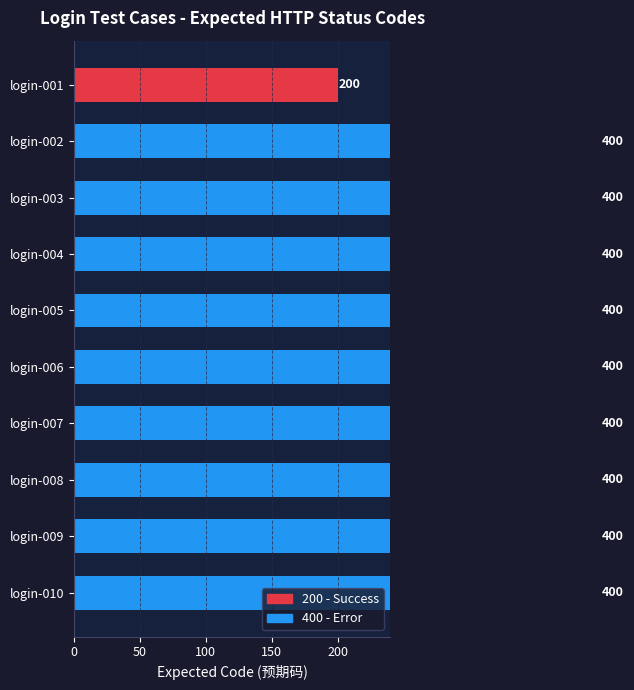

How many bars are there in total?

10